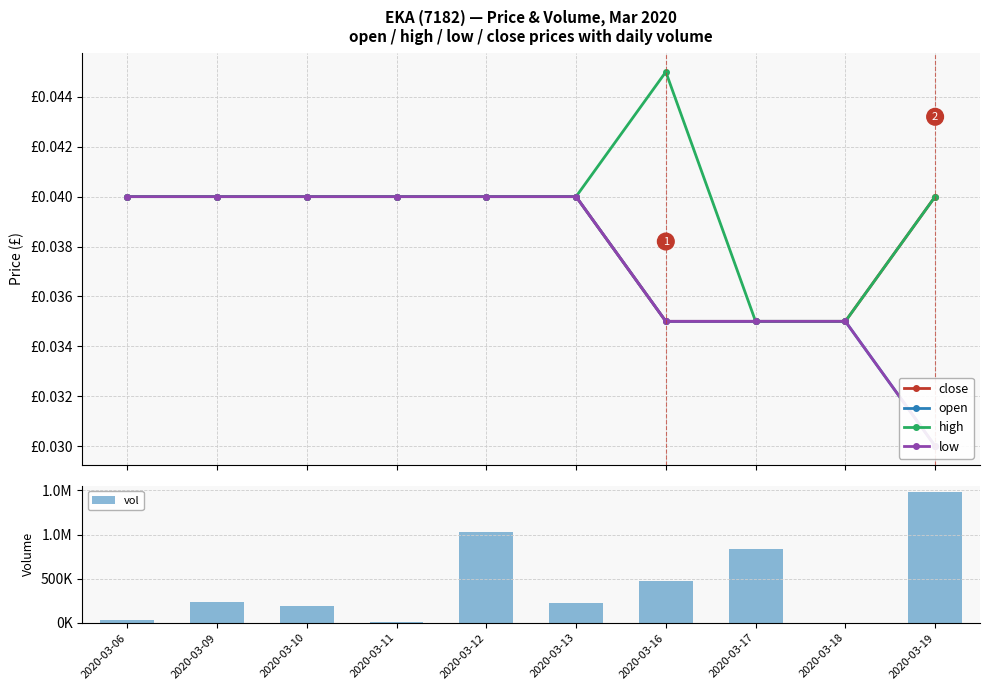

How many data points does each series have?

10